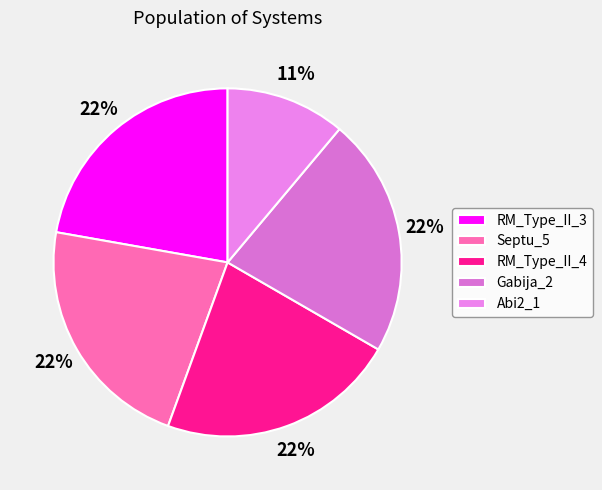

Combined, do Septu_5 and Abi2_1 account for over 50%?

No